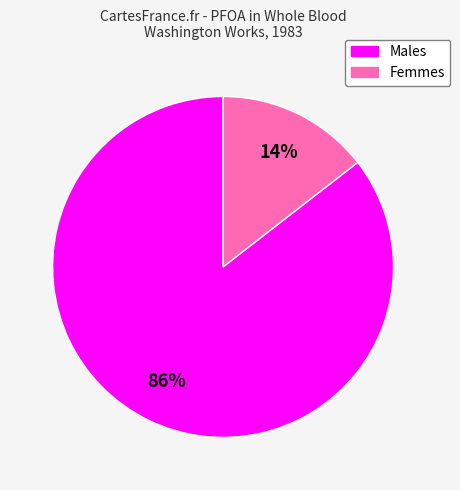

Is there a majority slice in this chart?

Yes